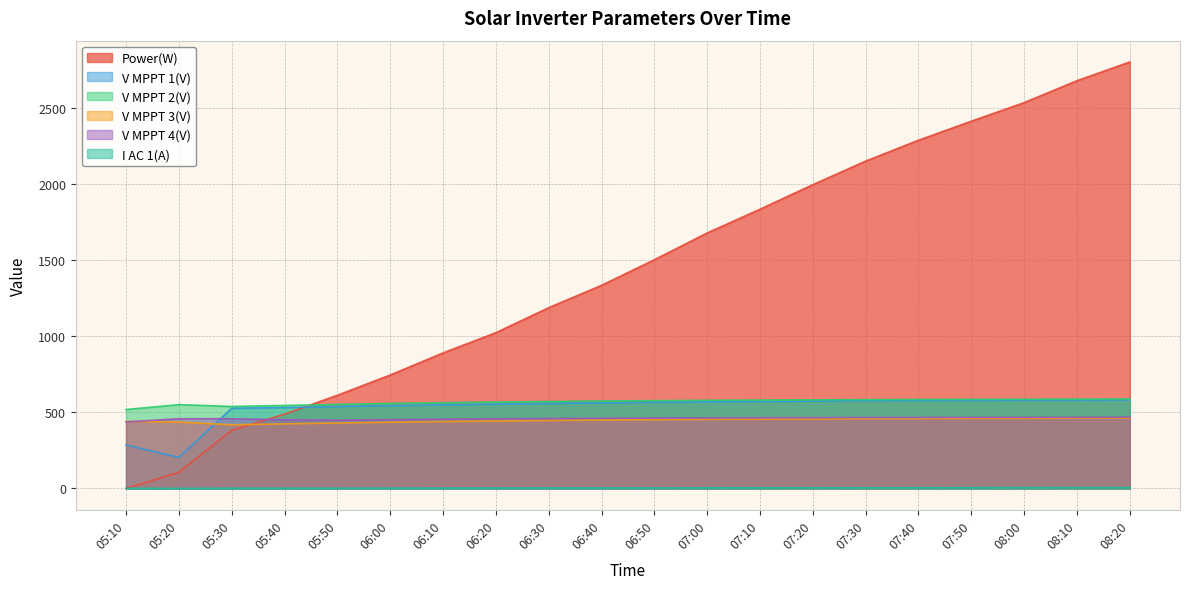

Does the chart display data point markers on the line(s)?

No